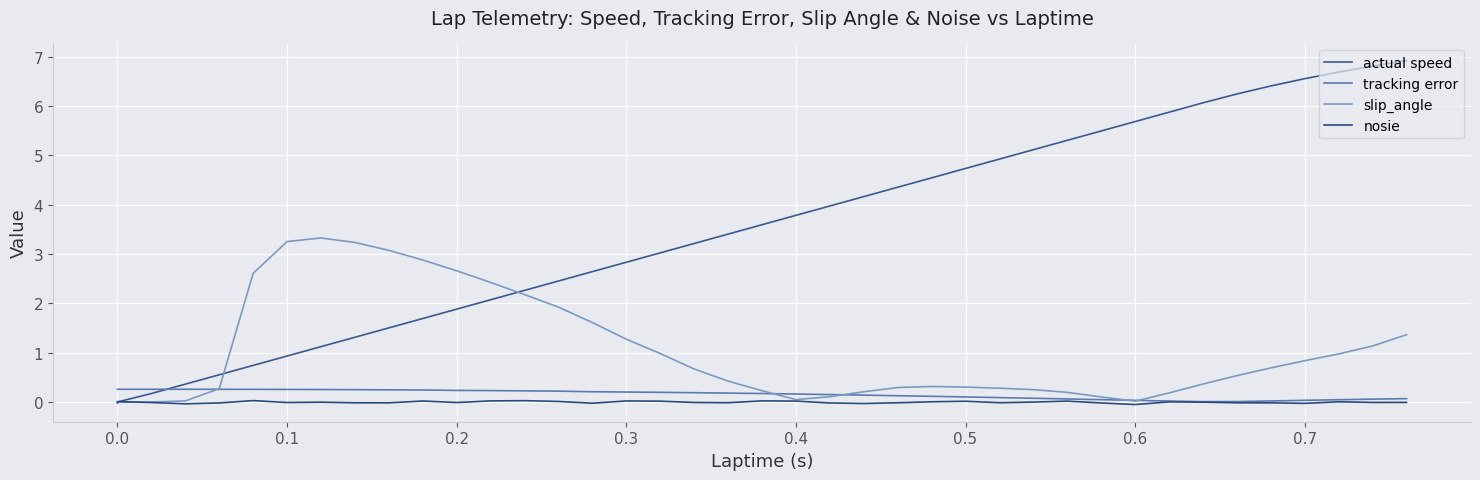

In tracking error, how many points are lower than both neighbors (excluding endpoints)?

1